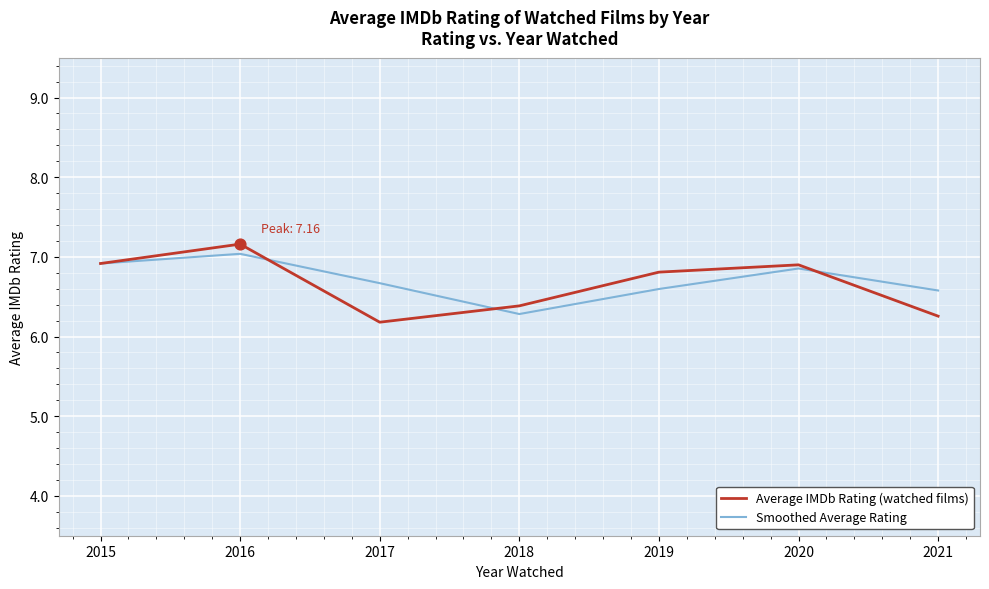

What are all the series names shown in the legend?

Average IMDb Rating (watched films), Smoothed Average Rating